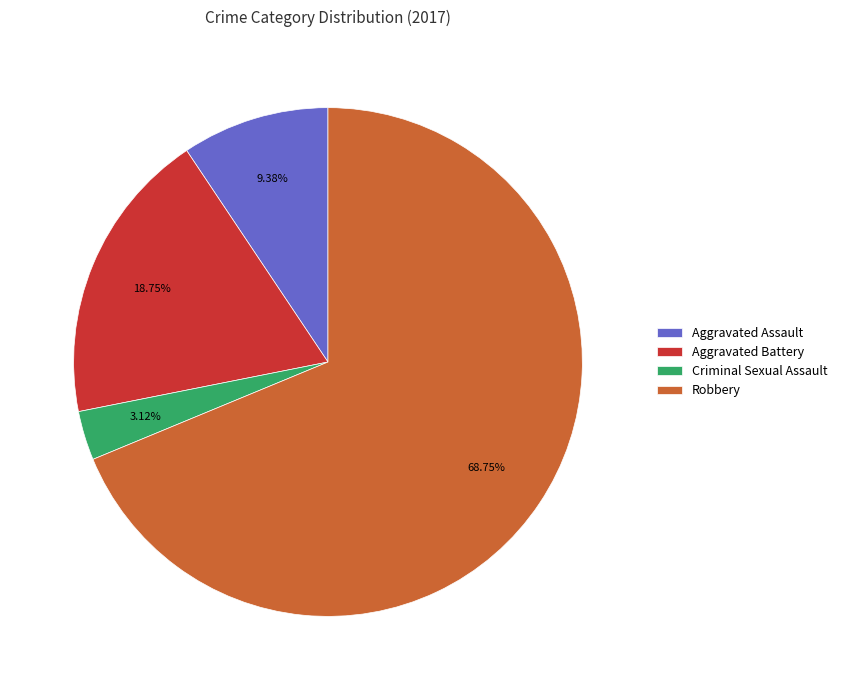

Which category accounts for the majority?

Robbery